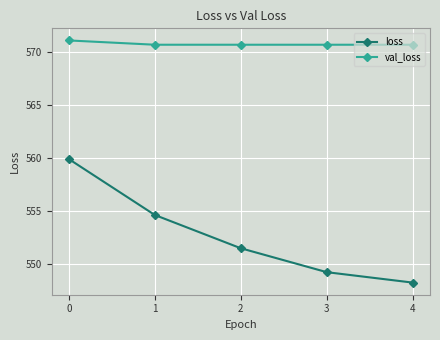

Reading left to right, list all the values displayed in this chart.

loss: 559.9	554.6	551.5	549.2	548.2
val_loss: 571.1	570.7	570.7	570.7	570.7